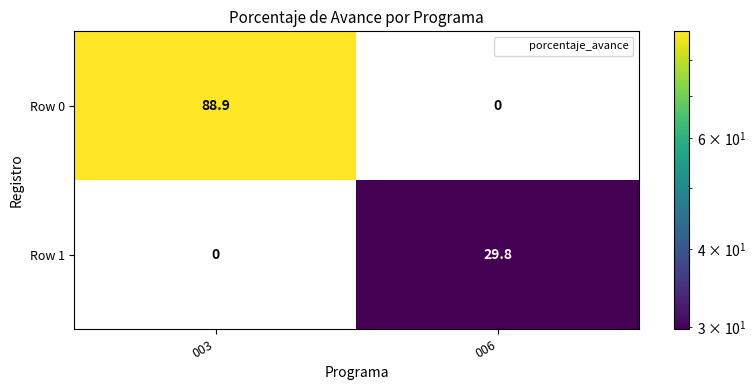

Which category has the highest value across all series?

003